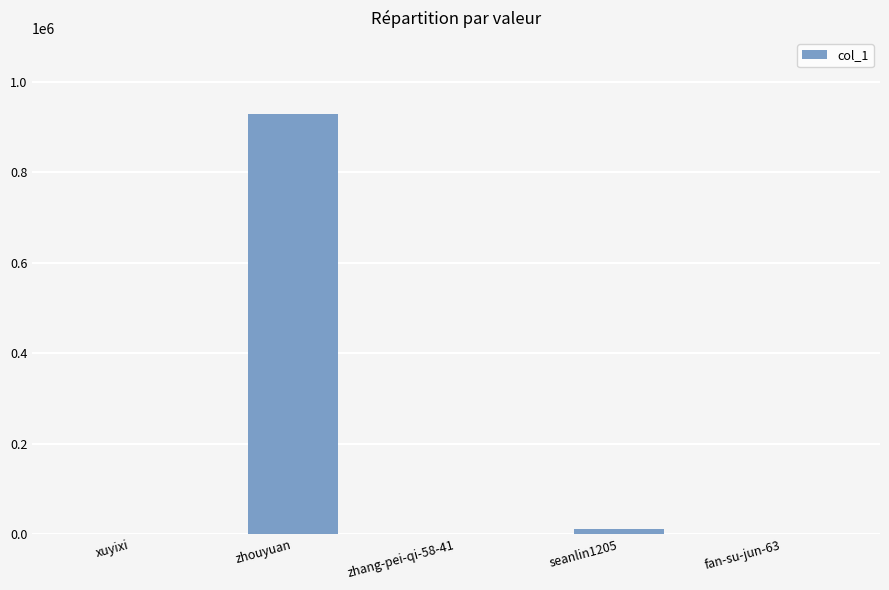

What is the greatest value displayed?

929961